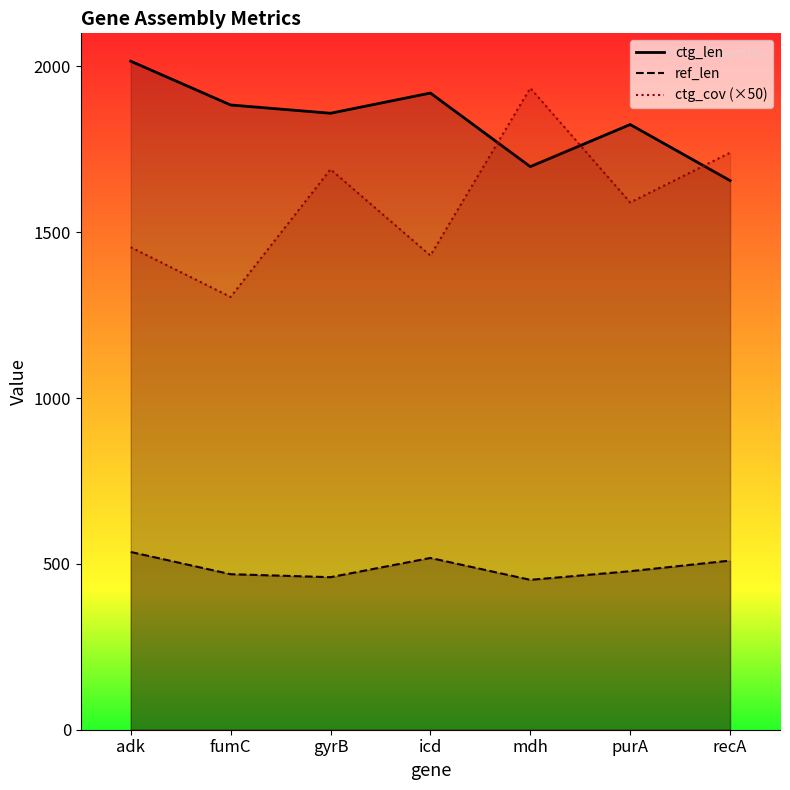

What is the value of the ctg_len point at the 1st from the left?

2016.0